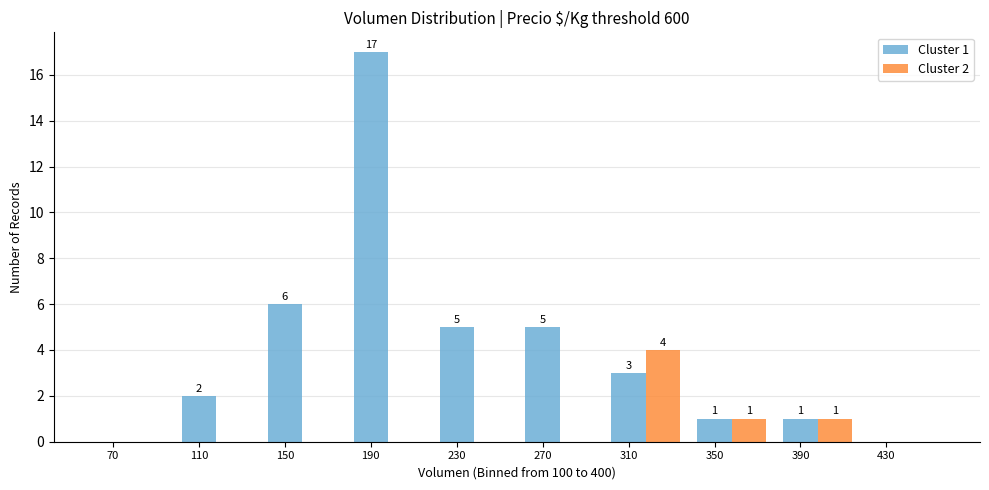

Which category has the highest value across all series?

190